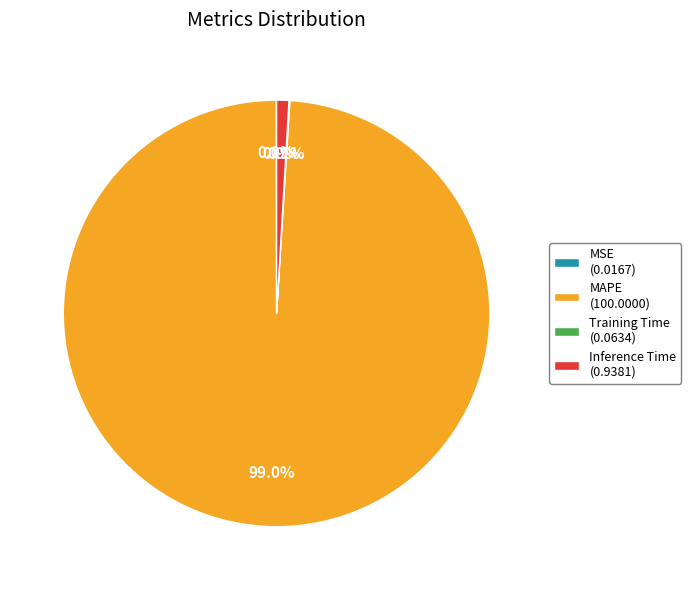

Does Inference Time (0.9381) represent more than half of the total?

No